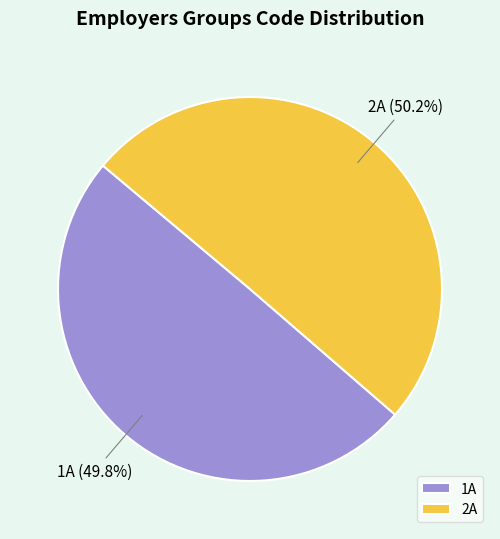

Is there a majority slice in this chart?

Yes